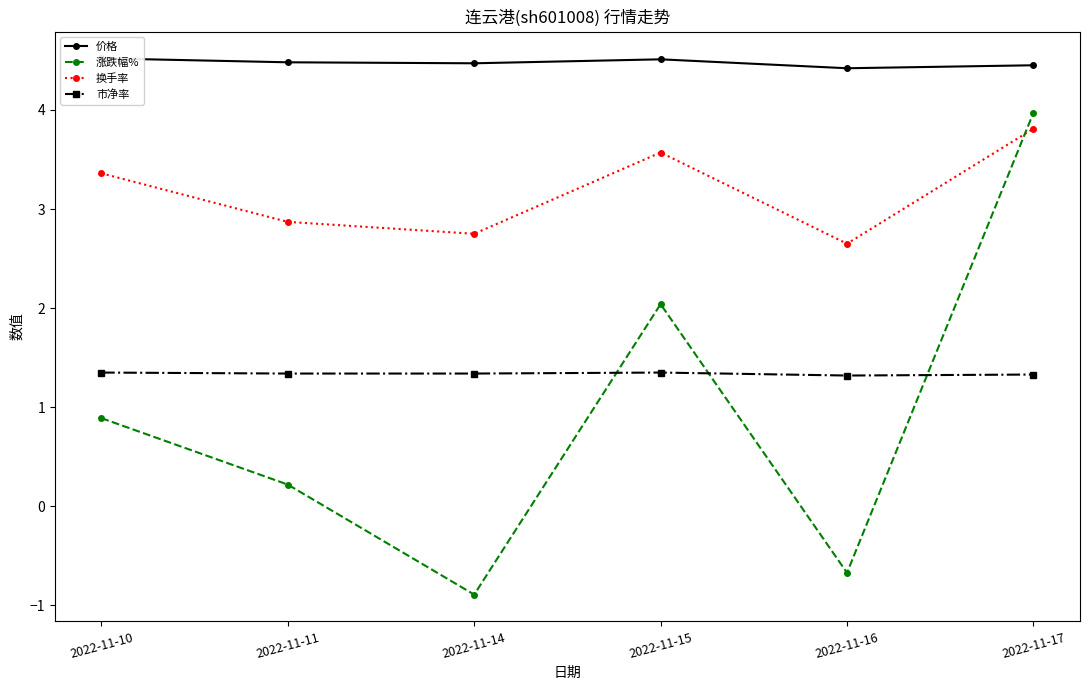

What is the average value of the 涨跌幅% series?

0.9